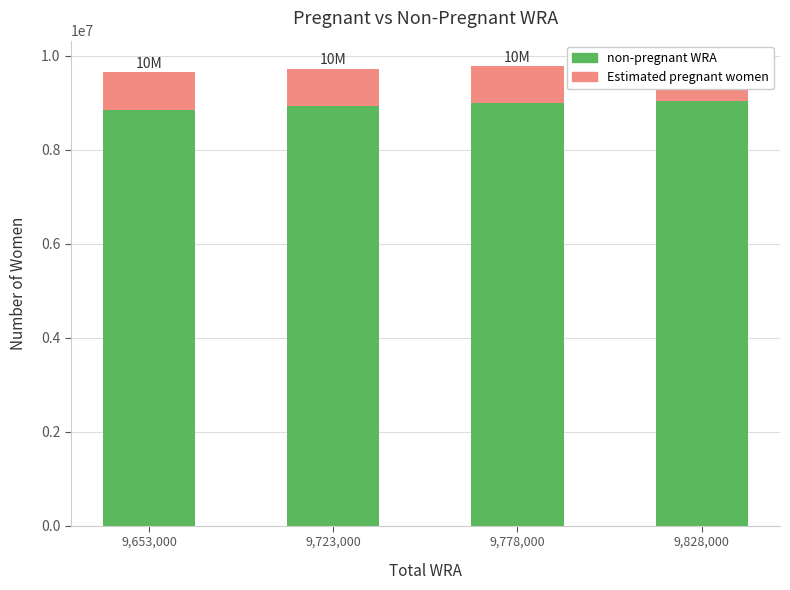

What is the sum of all non-pregnant WRA values?

35799412.8